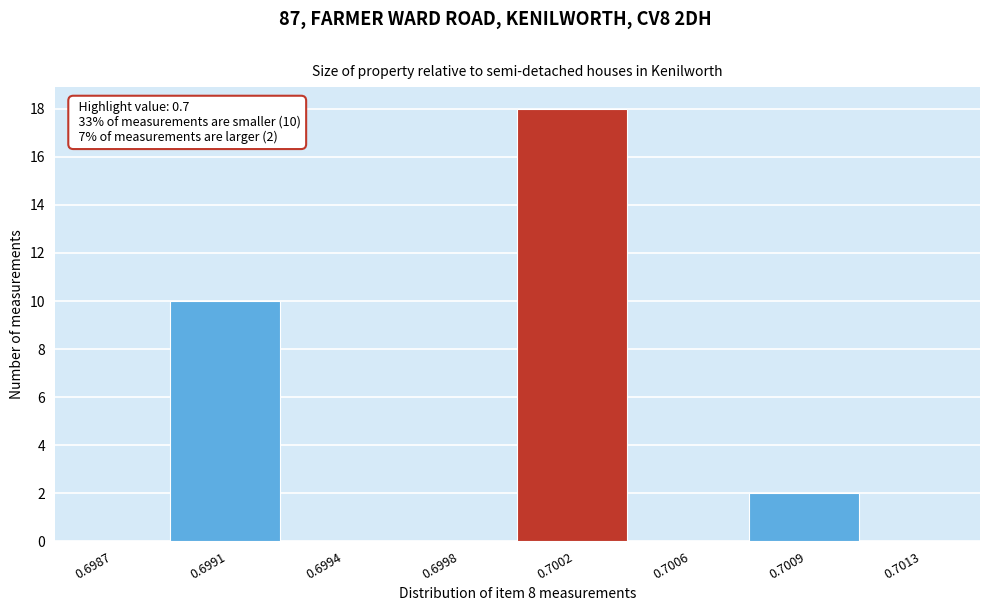

Reading right to left, list all the values displayed in this chart.

0.7013=0	0.7009=2	0.7006=0	0.7002=18	0.6998=0	0.6994=0	0.6991=10	0.6987=0